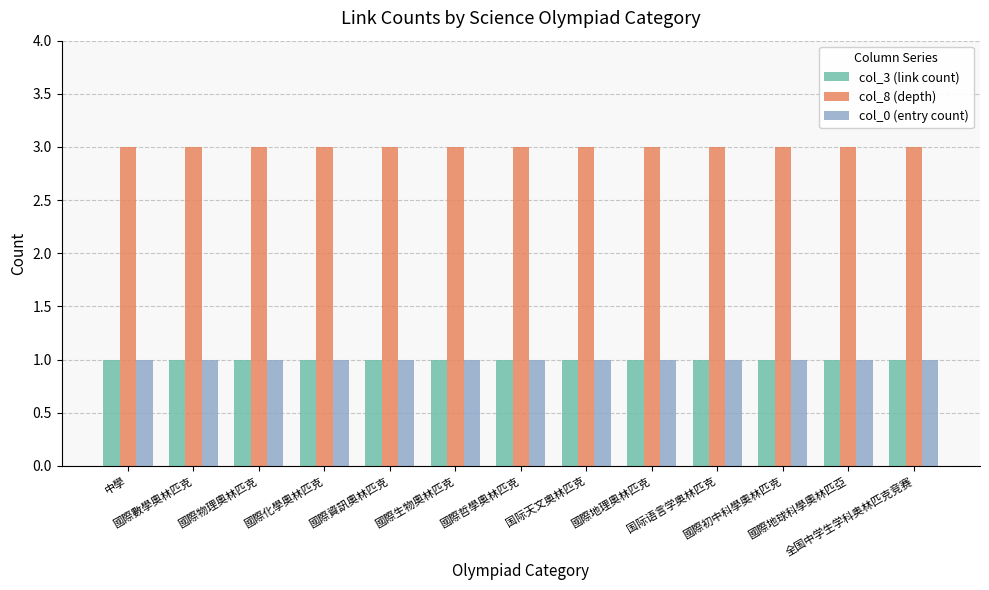

Reading left to right, extract all data points from this chart.

col_3 (link count): 中學=1	國際數學奧林匹克=1	國際物理奧林匹克=1	國際化學奧林匹克=1	國際資訊奧林匹克=1	國際生物奧林匹克=1	國際哲學奧林匹克=1	国际天文奥林匹克=1	國際地理奧林匹克=1	国际语言学奥林匹克=1	國際初中科學奧林匹克=1	國際地球科學奧林匹亞=1	全国中学生学科奥林匹克竞赛=1
col_8 (depth): 中學=3	國際數學奧林匹克=3	國際物理奧林匹克=3	國際化學奧林匹克=3	國際資訊奧林匹克=3	國際生物奧林匹克=3	國際哲學奧林匹克=3	国际天文奥林匹克=3	國際地理奧林匹克=3	国际语言学奥林匹克=3	國際初中科學奧林匹克=3	國際地球科學奧林匹亞=3	全国中学生学科奥林匹克竞赛=3
col_0 (entry count): 中學=1	國際數學奧林匹克=1	國際物理奧林匹克=1	國際化學奧林匹克=1	國際資訊奧林匹克=1	國際生物奧林匹克=1	國際哲學奧林匹克=1	国际天文奥林匹克=1	國際地理奧林匹克=1	国际语言学奥林匹克=1	國際初中科學奧林匹克=1	國際地球科學奧林匹亞=1	全国中学生学科奥林匹克竞赛=1